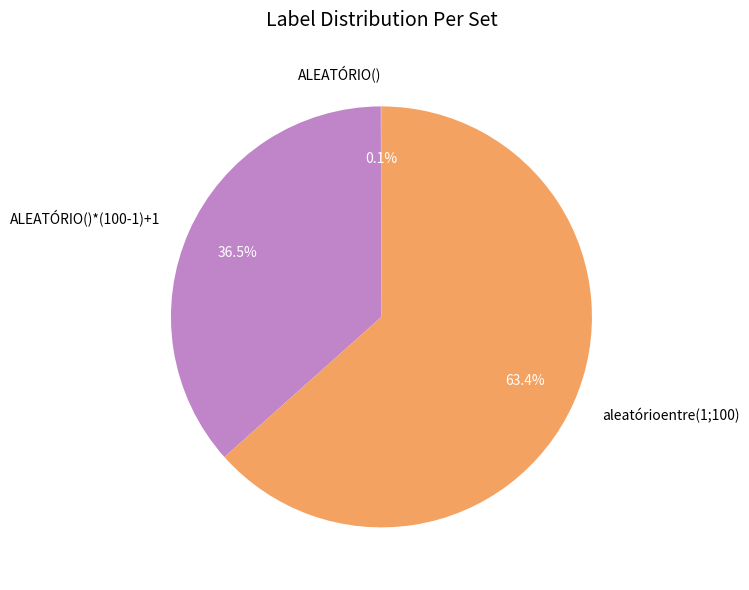

To the nearest percent, what is the average slice percentage?

33%